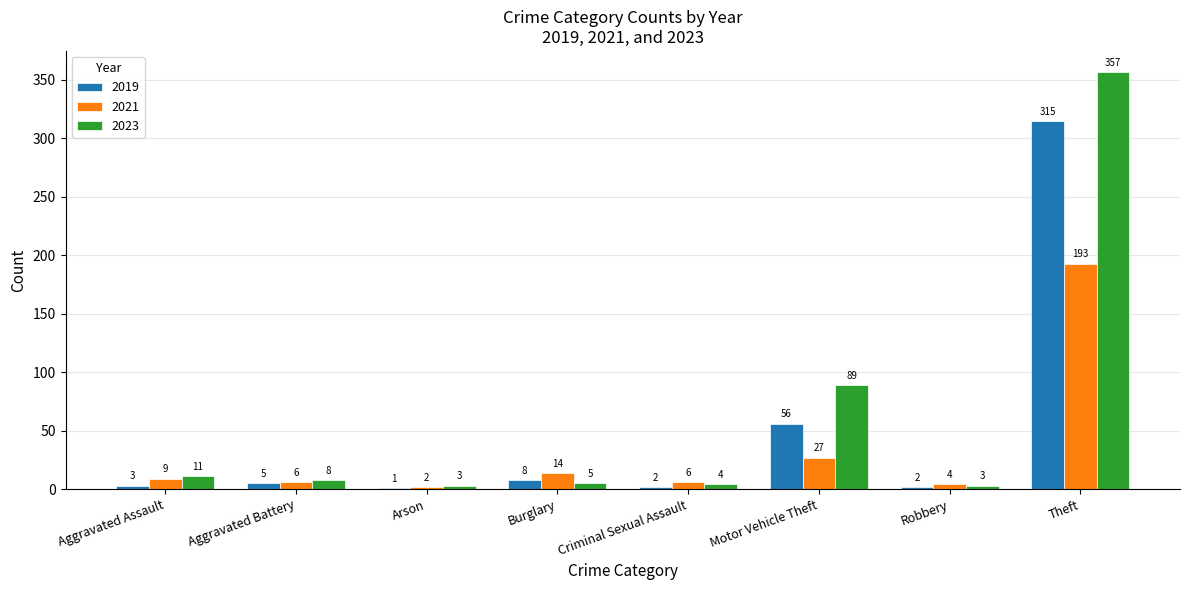

Where is 2021 nearest to the value 97?

Motor Vehicle Theft